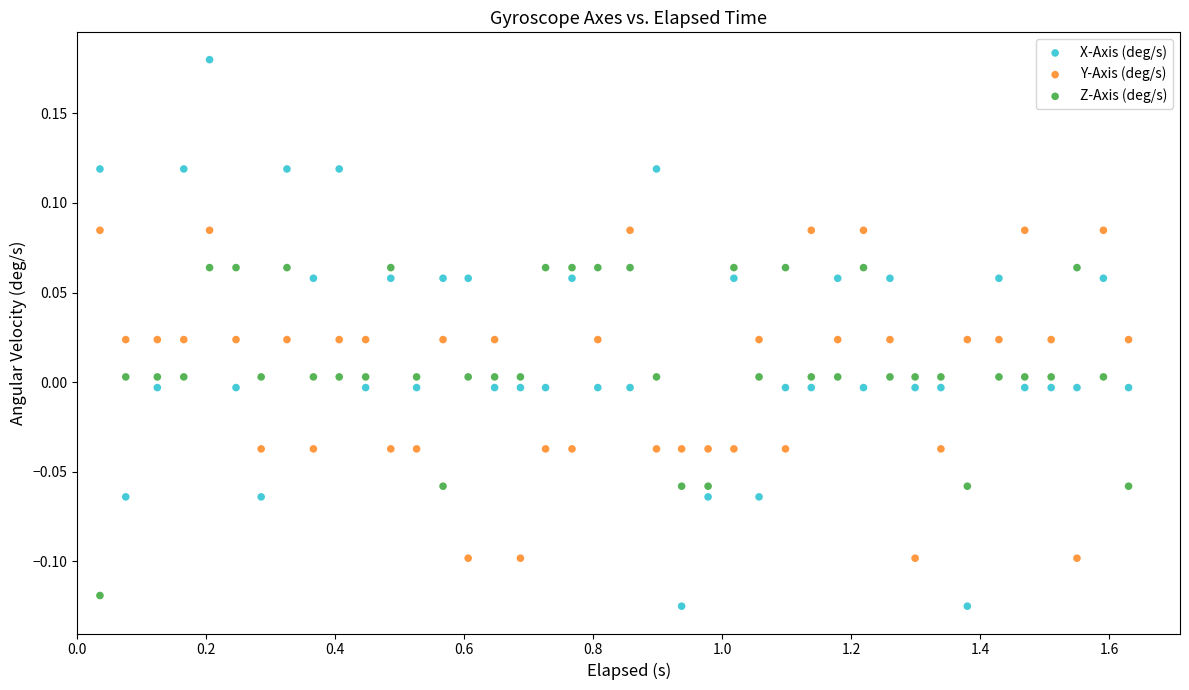

What are all the series names shown in the legend?

X-Axis (deg/s), Y-Axis (deg/s), Z-Axis (deg/s)